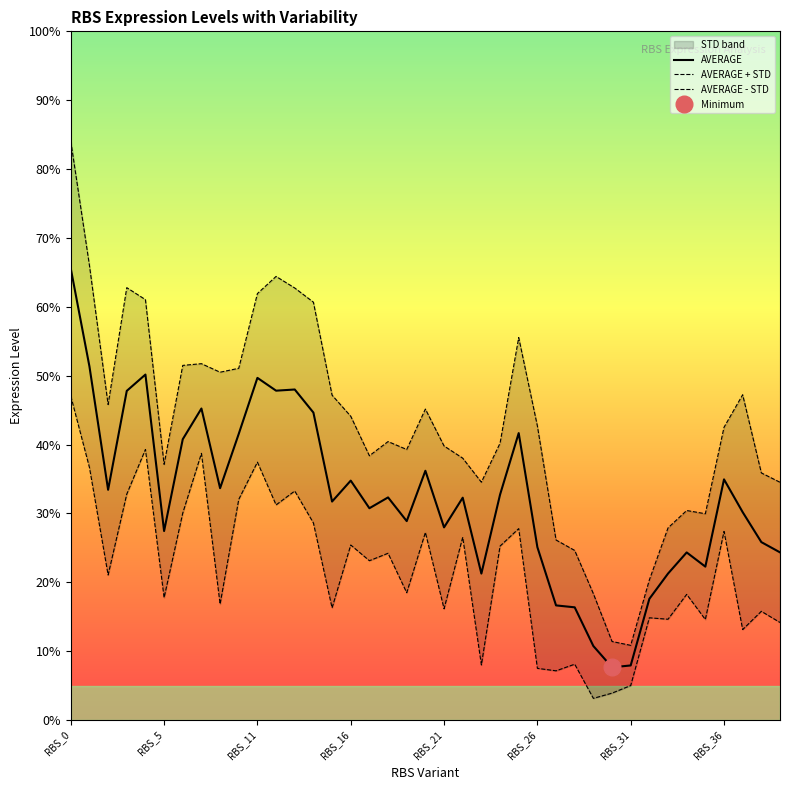

What is the minimum value shown in the chart?

3.1